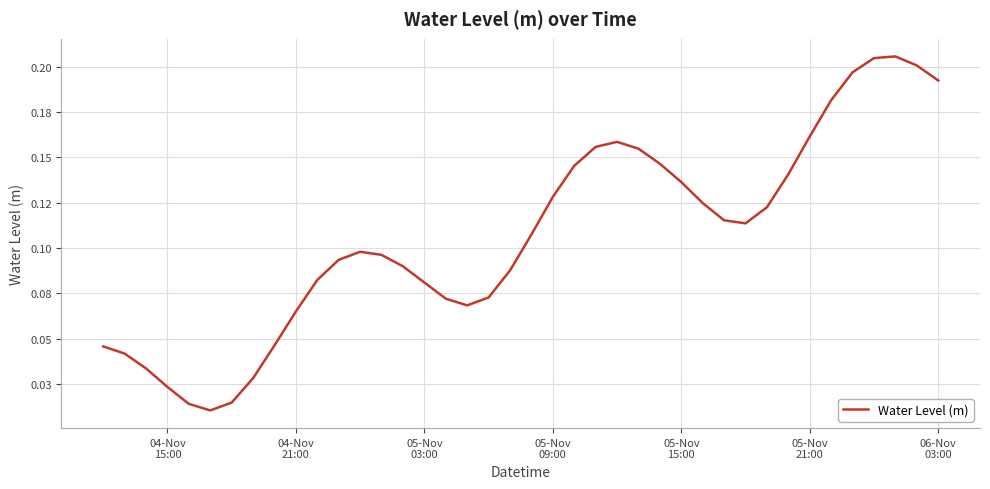

Is this an area chart (filled region under the line)?

No